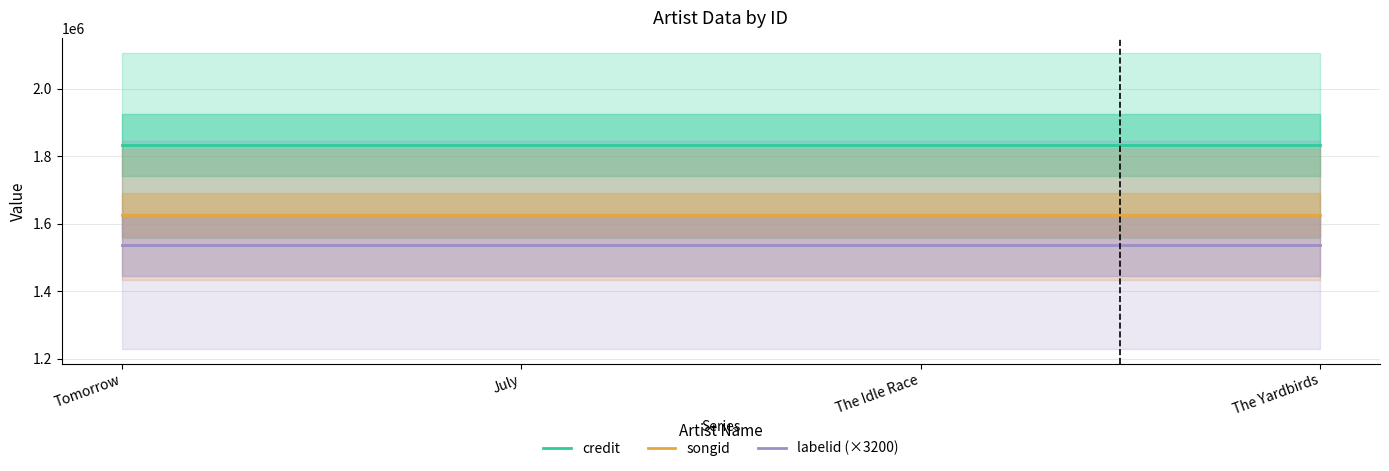

What is the difference between the highest and lowest values at The Idle Race?

295710